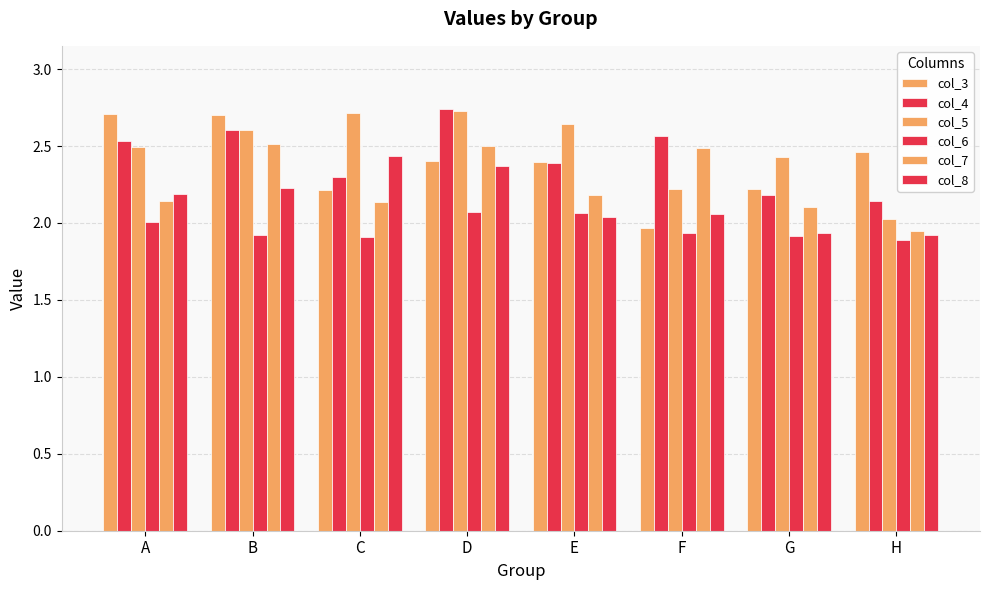

How many values in the col_3 series exceed 2?

7